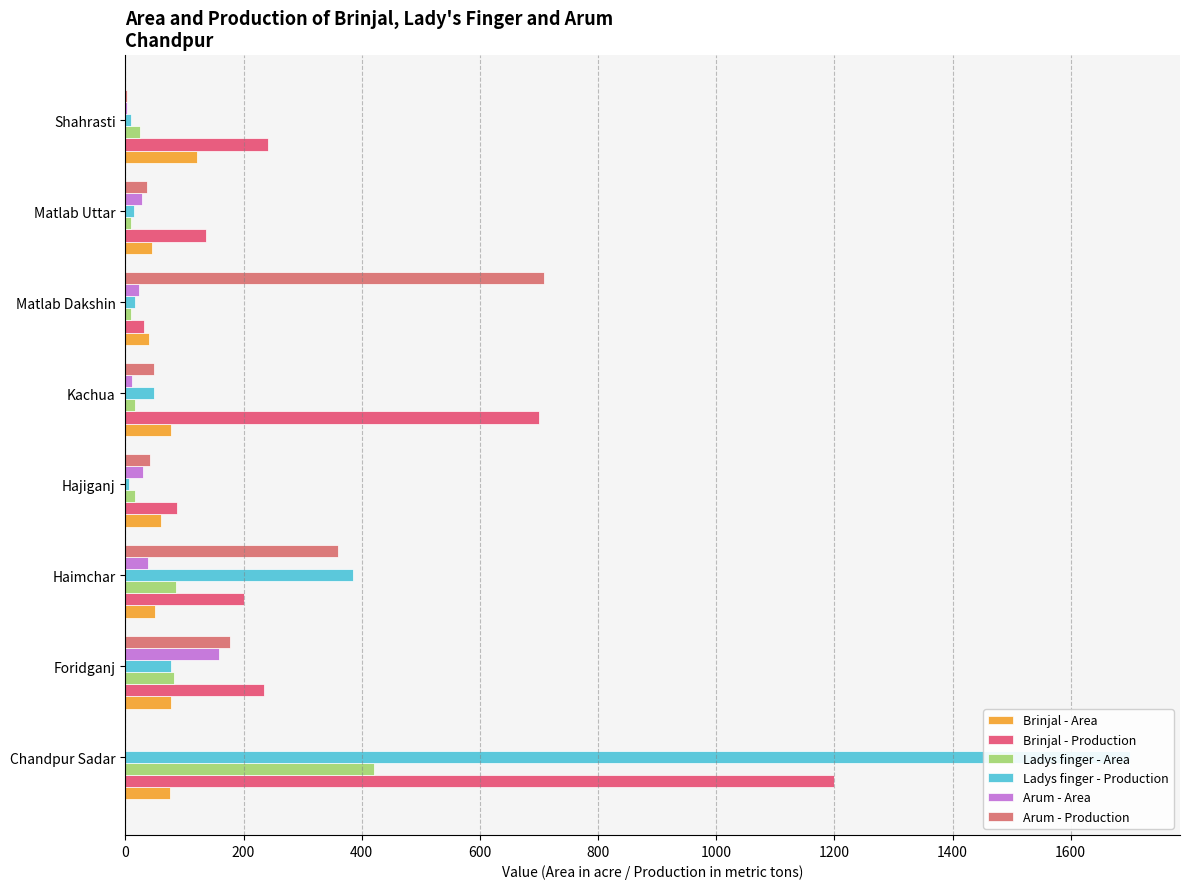

Between Shahrasti and Matlab Dakshin, which is larger?

Shahrasti